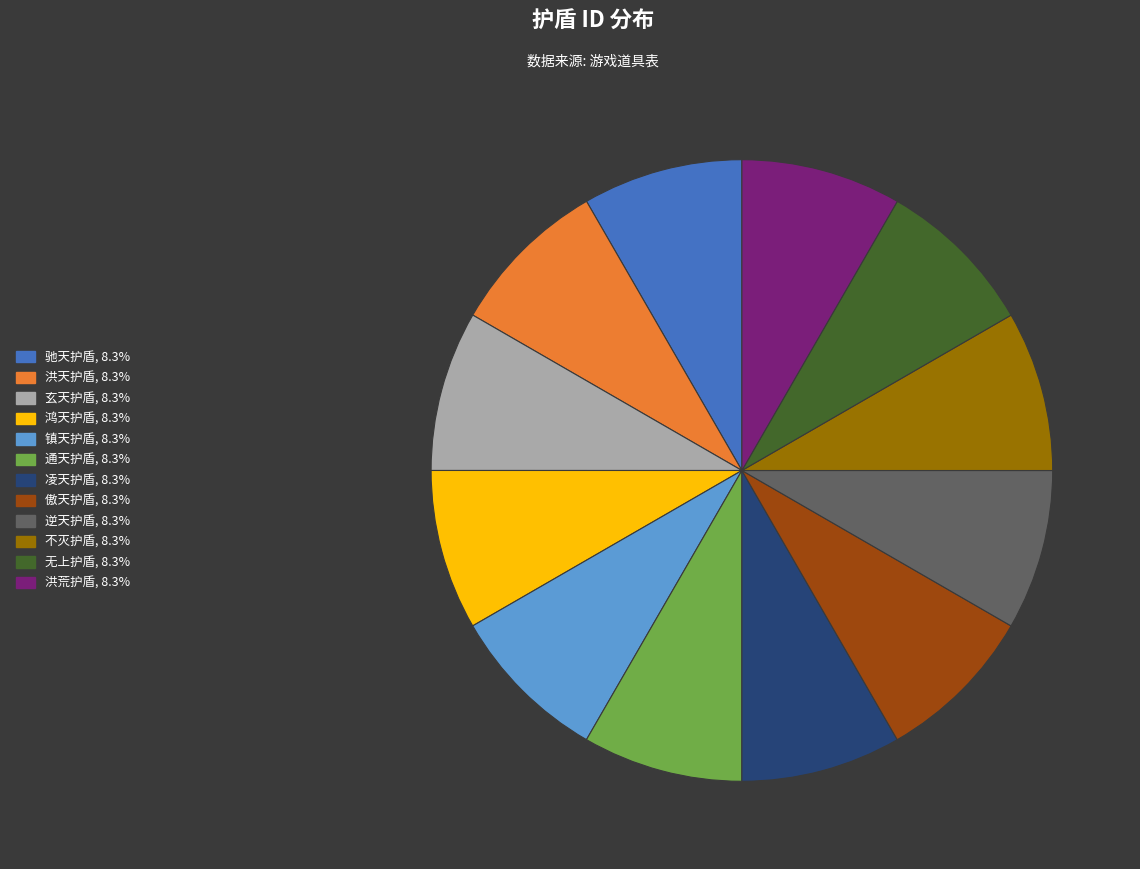

What is the ratio of the value at 洪天护盾 to the value at 鸿天护盾?

1.0